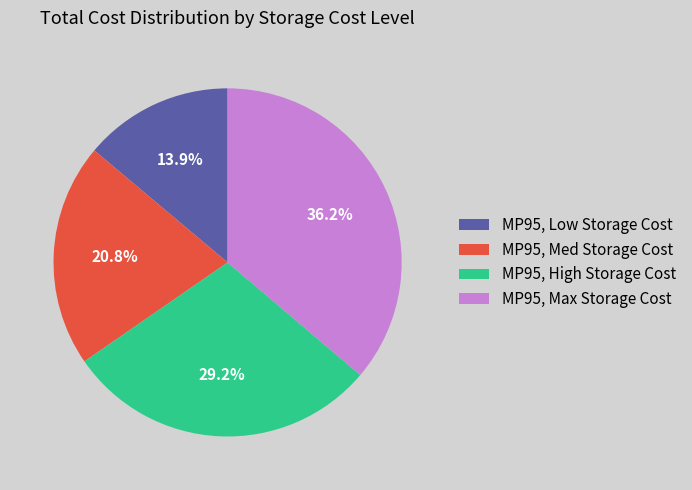

How many slices are in this pie chart?

4